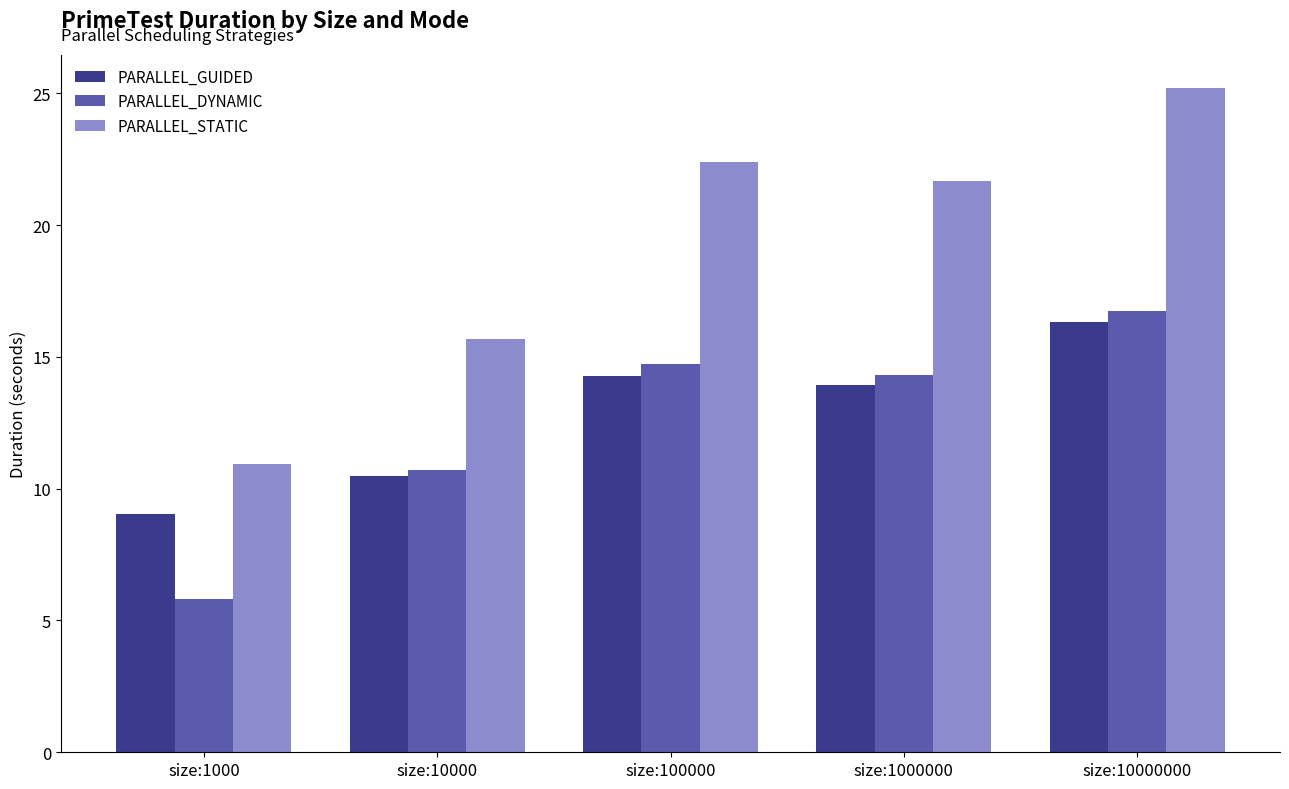

Which series has the widest spread of values?

PARALLEL_STATIC